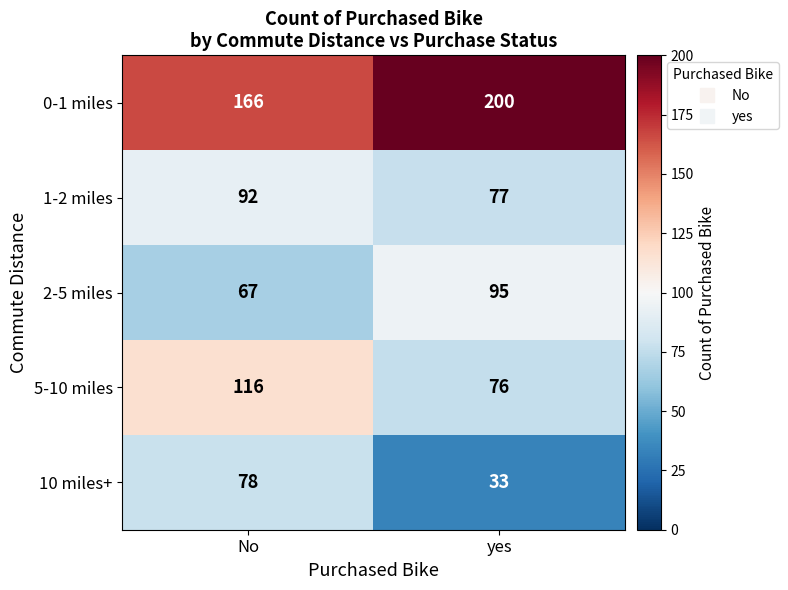

Between No and yes, which series saw the biggest shift?

10 miles+